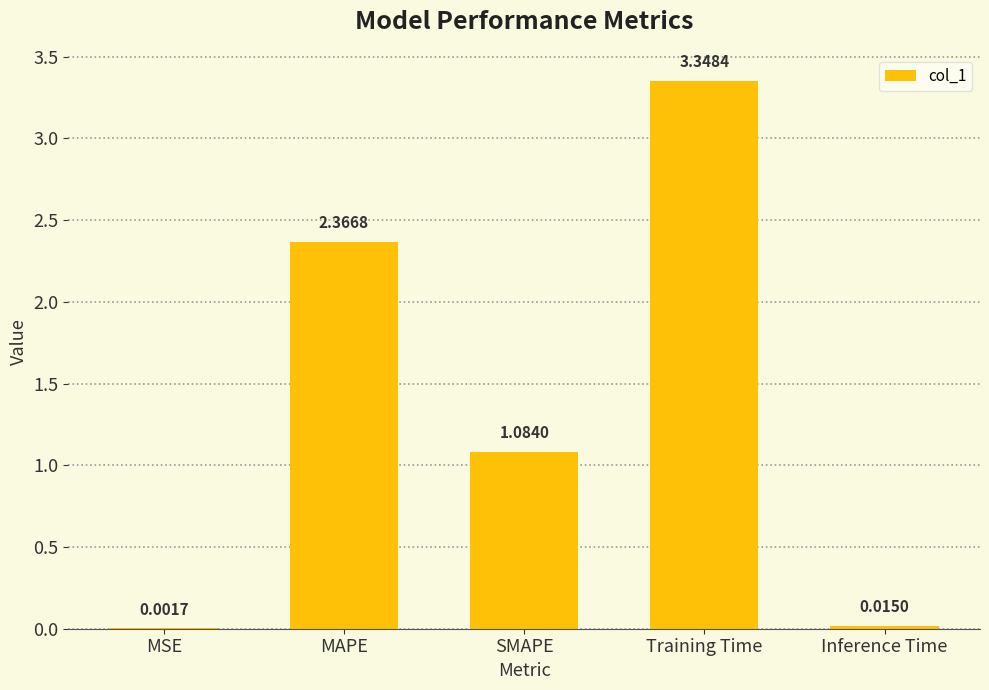

What is the sum of all values?

6.8